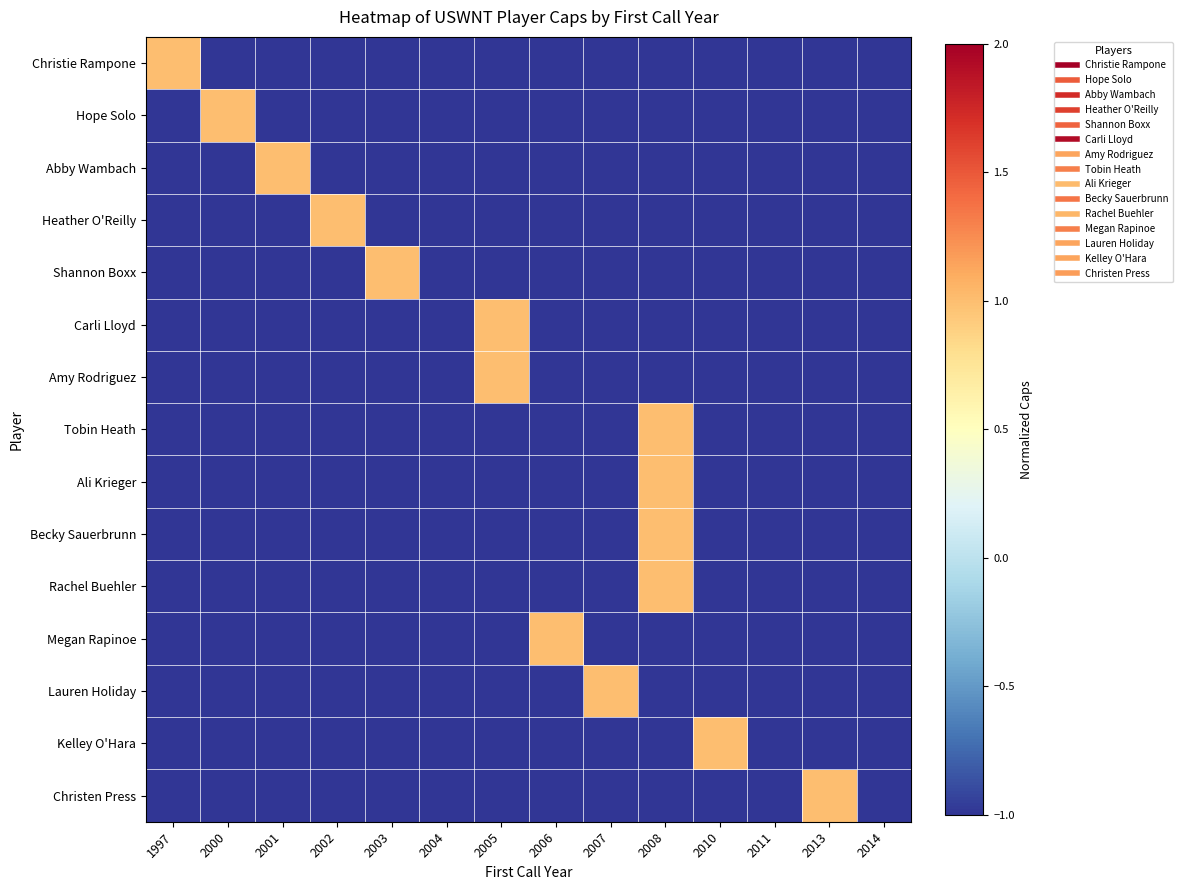

What is the total value across all series at 2007?

-13